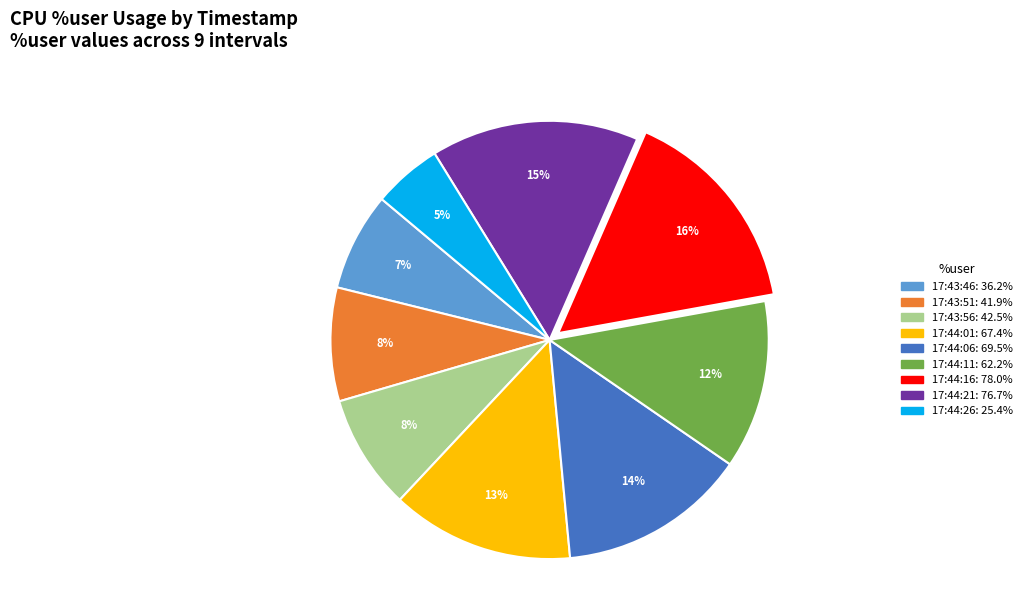

How many slices are in this pie chart?

9